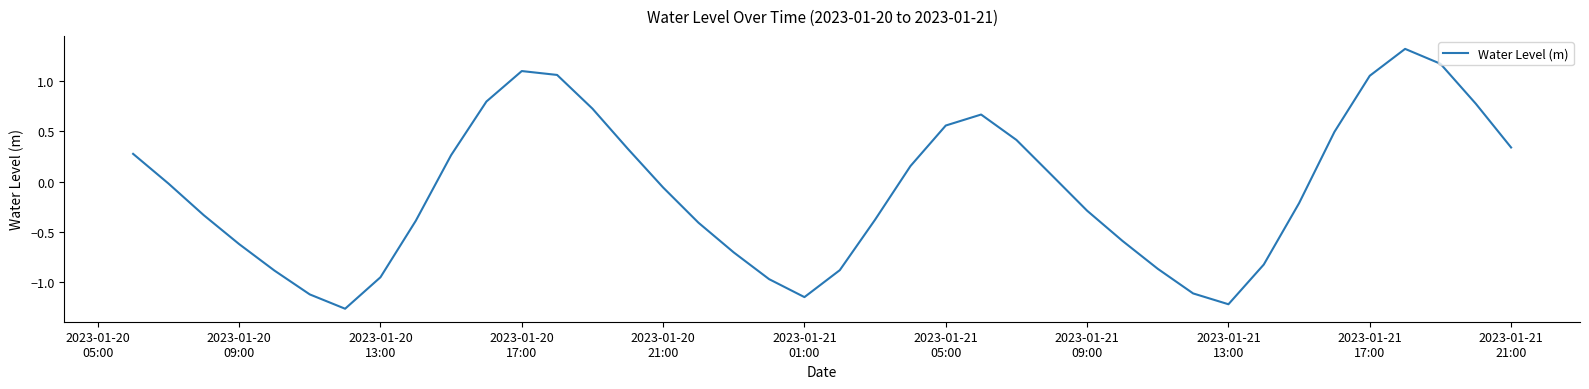

What is the difference between the maximum and minimum values?

2.6